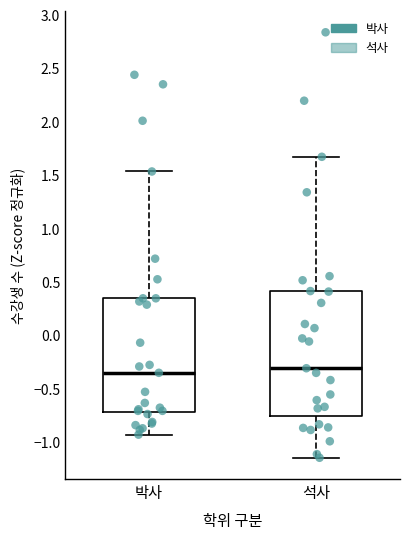

Where does the upper whisker of the box for 석사 end on the y-axis? The values are not printed on the chart, so give them approximately, as read against the axis.

1.65